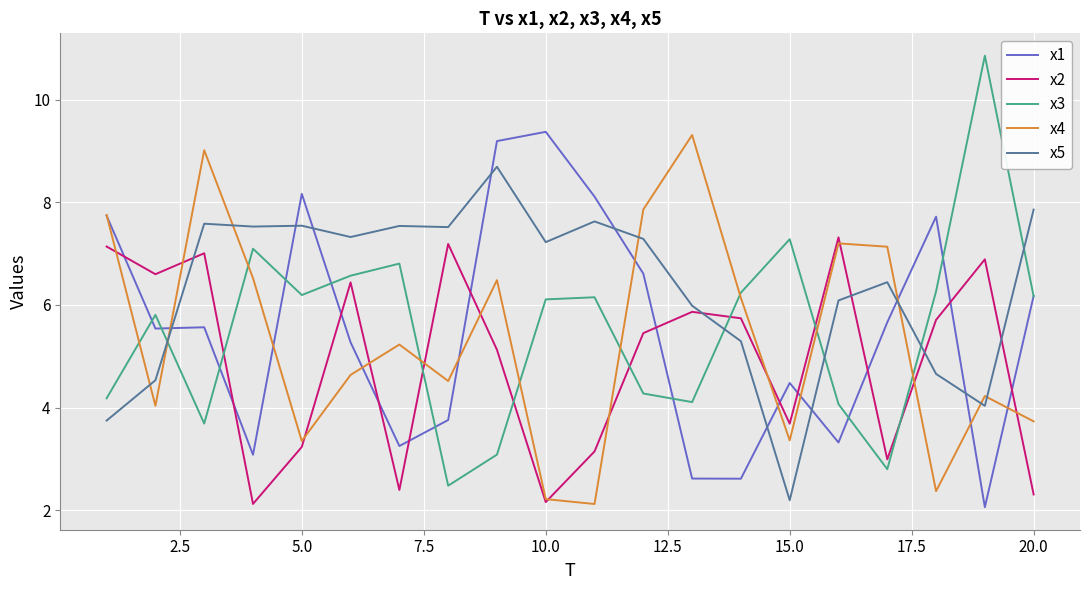

Which series has the largest total across all categories?

x5